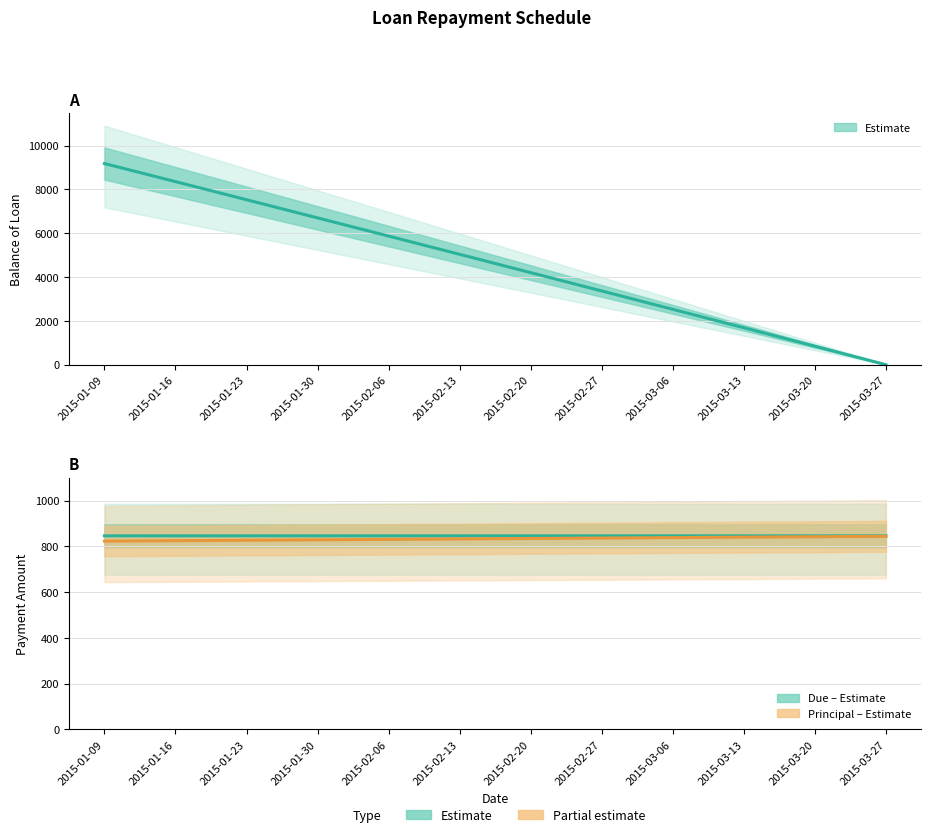

True or false: Balance of Loan has more than 0 interior local peaks.

False